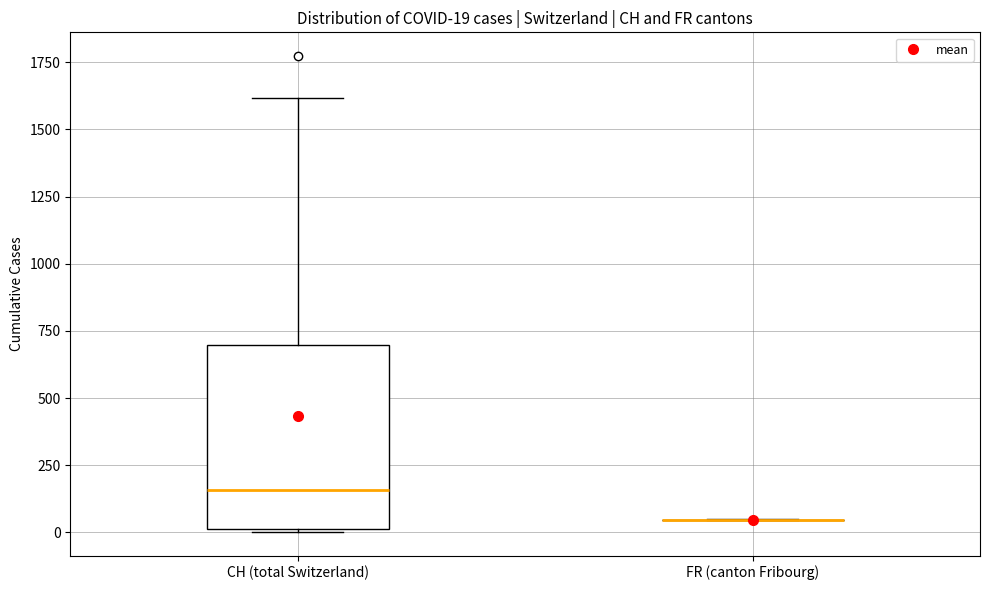

Which box is the tallest, from its lower edge to its upper edge?

CH (total Switzerland)